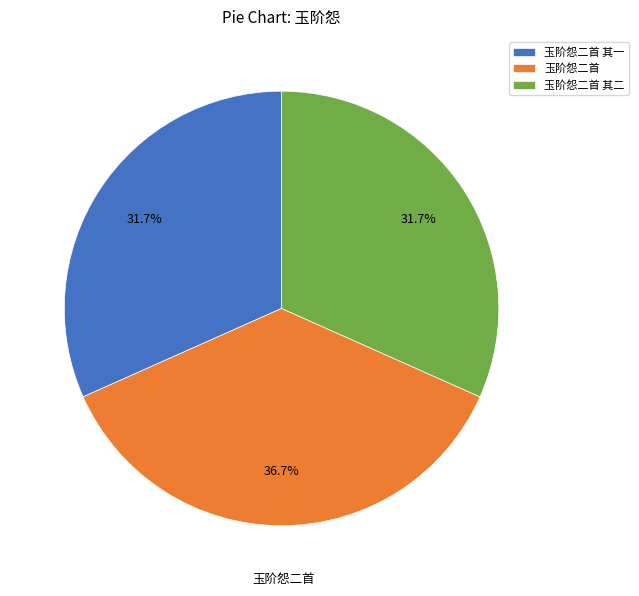

To the nearest percent, what is the combined percentage of 玉阶怨二首 其一 and 玉阶怨二首 其二?

63%